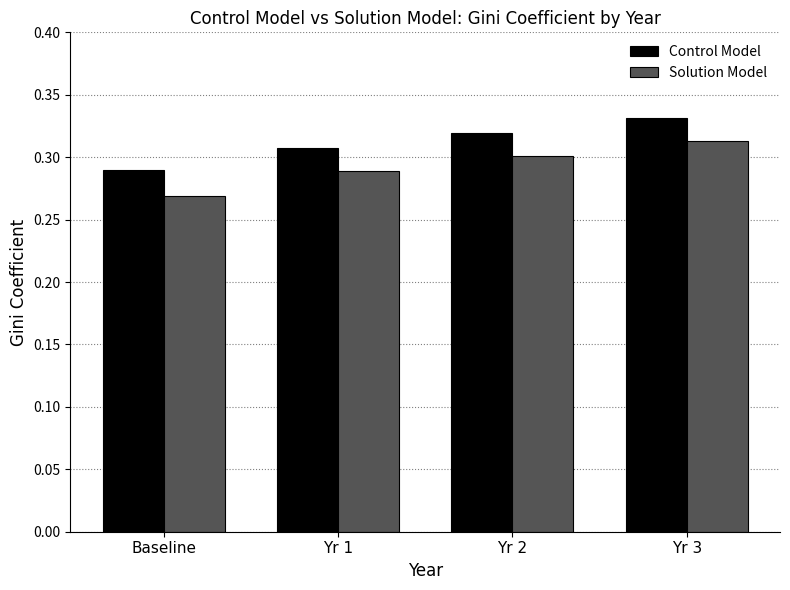

How many Control Model values are between 0 and 1?

4